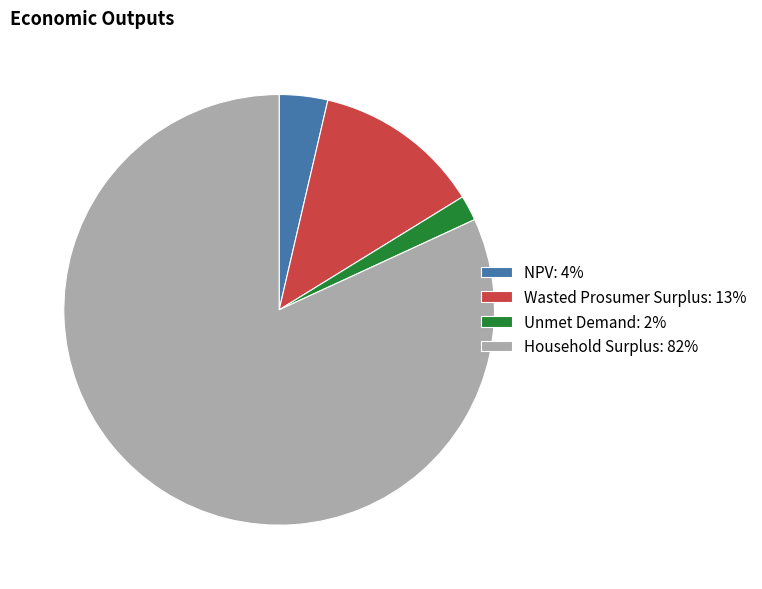

Is there any slice that represents more than half of the pie?

Yes